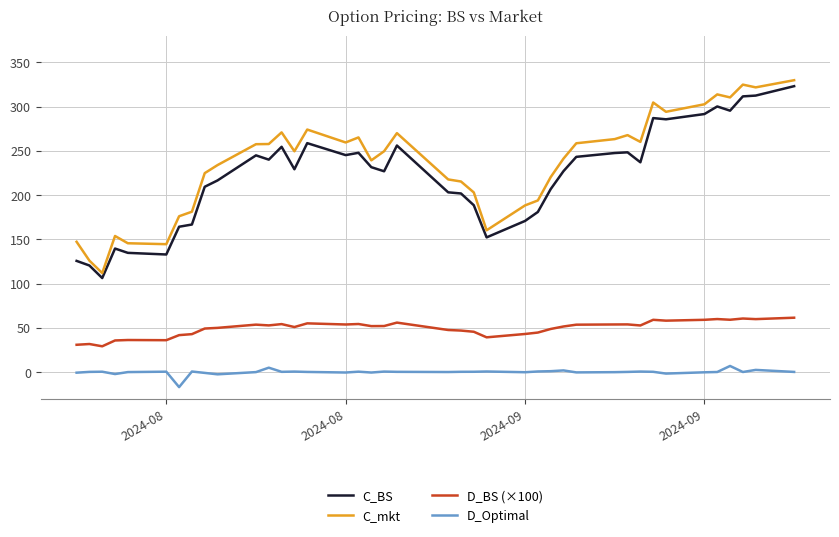

In D_BS (×100), how many points are lower than both neighbors (excluding endpoints)?

11